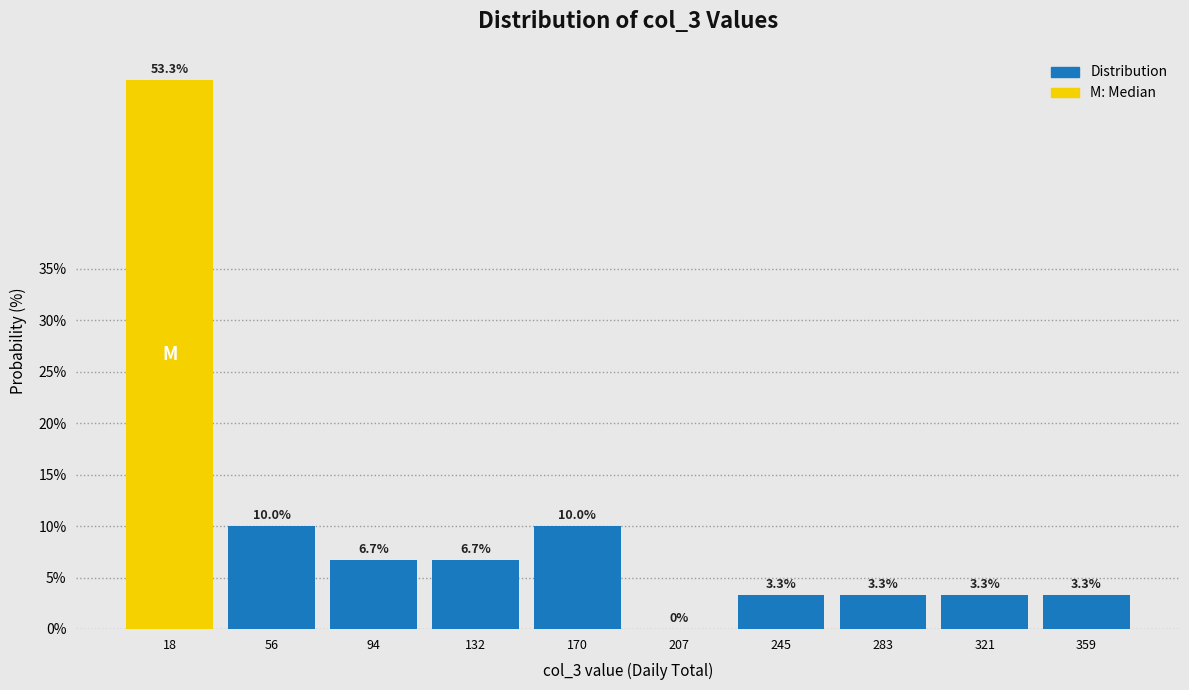

Over which range of the x-axis is the bar tallest?

0 to 40